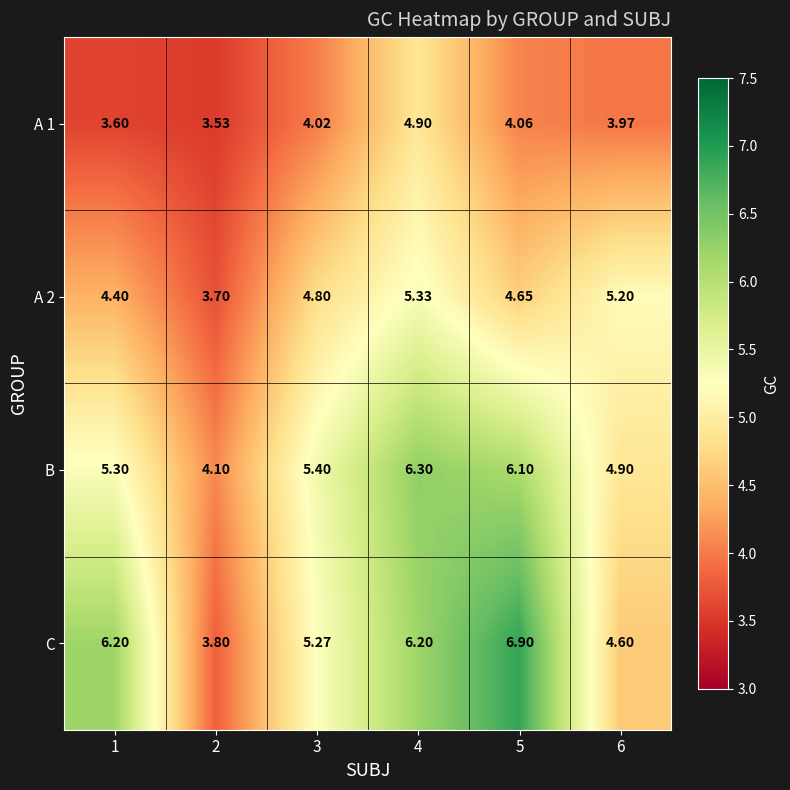

Which series has the largest total across all categories?

C